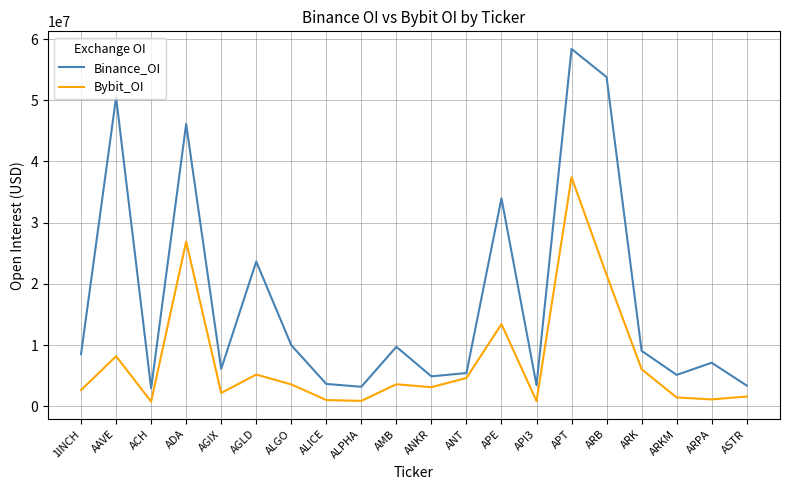

Which series has the largest total across all categories?

Binance_OI